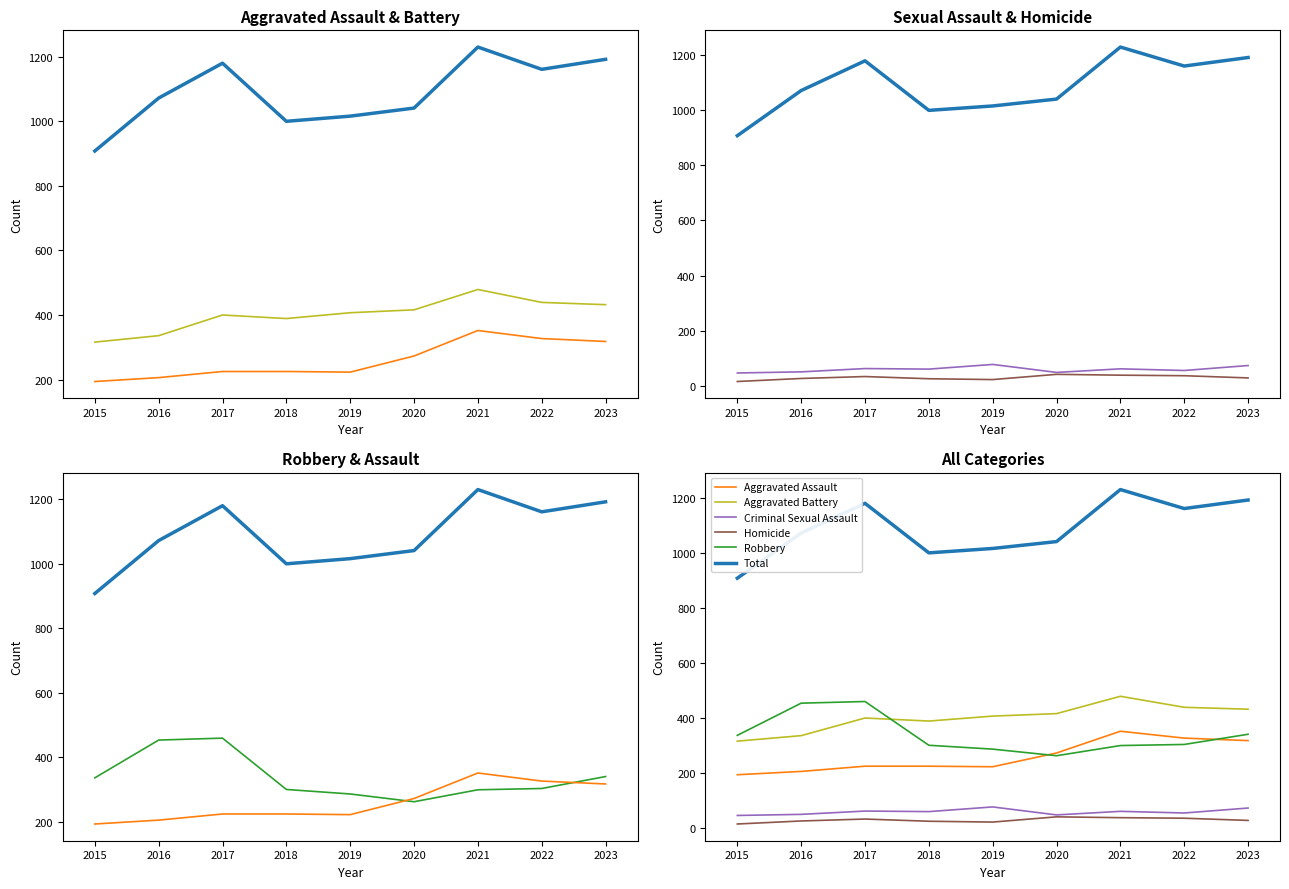

How many data points in Total are above 1072?

4